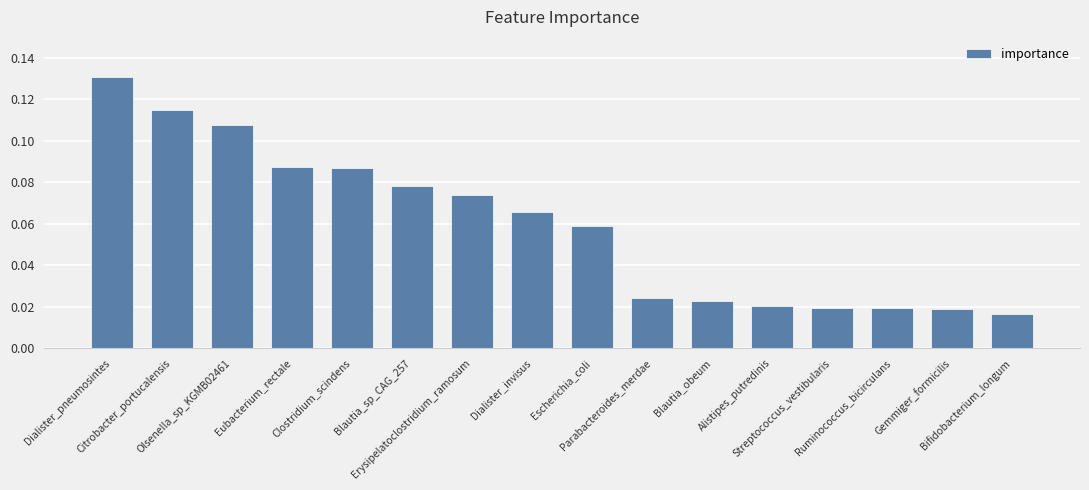

How many values are between 0 and 1?

16